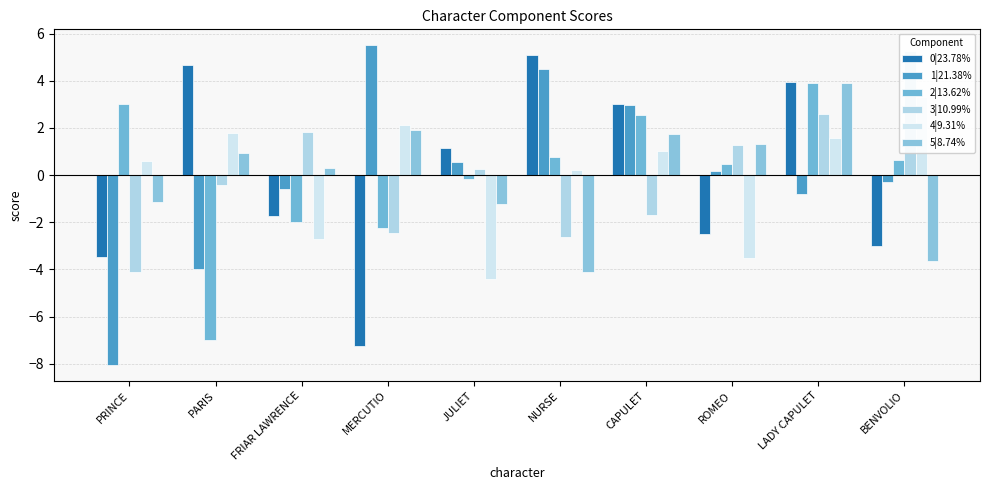

Reading right to left, what are all the values shown in this chart?

0|23.78%: BENVOLIO=-3.0	LADY CAPULET=4.0	ROMEO=-2.5	CAPULET=3.0	NURSE=5.1	JULIET=1.2	MERCUTIO=-7.2	FRIAR LAWRENCE=-1.7	PARIS=4.7	PRINCE=-3.5
1|21.38%: BENVOLIO=-0.3	LADY CAPULET=-0.8	ROMEO=0.2	CAPULET=3.0	NURSE=4.5	JULIET=0.6	MERCUTIO=5.5	FRIAR LAWRENCE=-0.6	PARIS=-4.0	PRINCE=-8.0
2|13.62%: BENVOLIO=0.7	LADY CAPULET=3.9	ROMEO=0.5	CAPULET=2.5	NURSE=0.8	JULIET=-0.2	MERCUTIO=-2.2	FRIAR LAWRENCE=-2.0	PARIS=-7.0	PRINCE=3.0
3|10.99%: BENVOLIO=5.3	LADY CAPULET=2.6	ROMEO=1.3	CAPULET=-1.7	NURSE=-2.6	JULIET=0.3	MERCUTIO=-2.5	FRIAR LAWRENCE=1.8	PARIS=-0.4	PRINCE=-4.1
4|9.31%: BENVOLIO=3.3	LADY CAPULET=1.6	ROMEO=-3.5	CAPULET=1.0	NURSE=0.2	JULIET=-4.4	MERCUTIO=2.1	FRIAR LAWRENCE=-2.7	PARIS=1.8	PRINCE=0.6
5|8.74%: BENVOLIO=-3.7	LADY CAPULET=3.9	ROMEO=1.3	CAPULET=1.8	NURSE=-4.1	JULIET=-1.2	MERCUTIO=1.9	FRIAR LAWRENCE=0.3	PARIS=0.9	PRINCE=-1.1